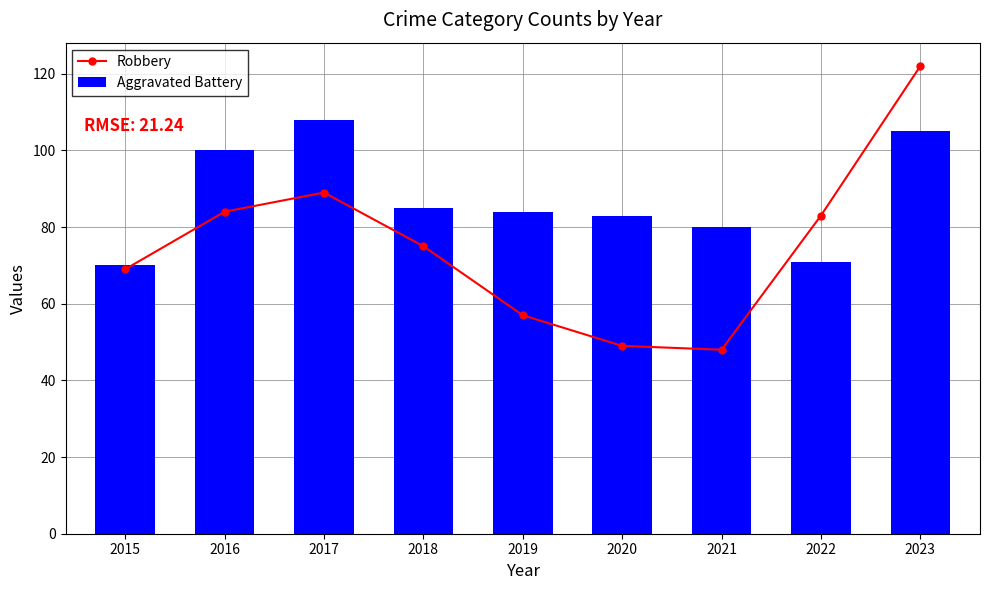

At which label does Robbery first exceed 75?

2016